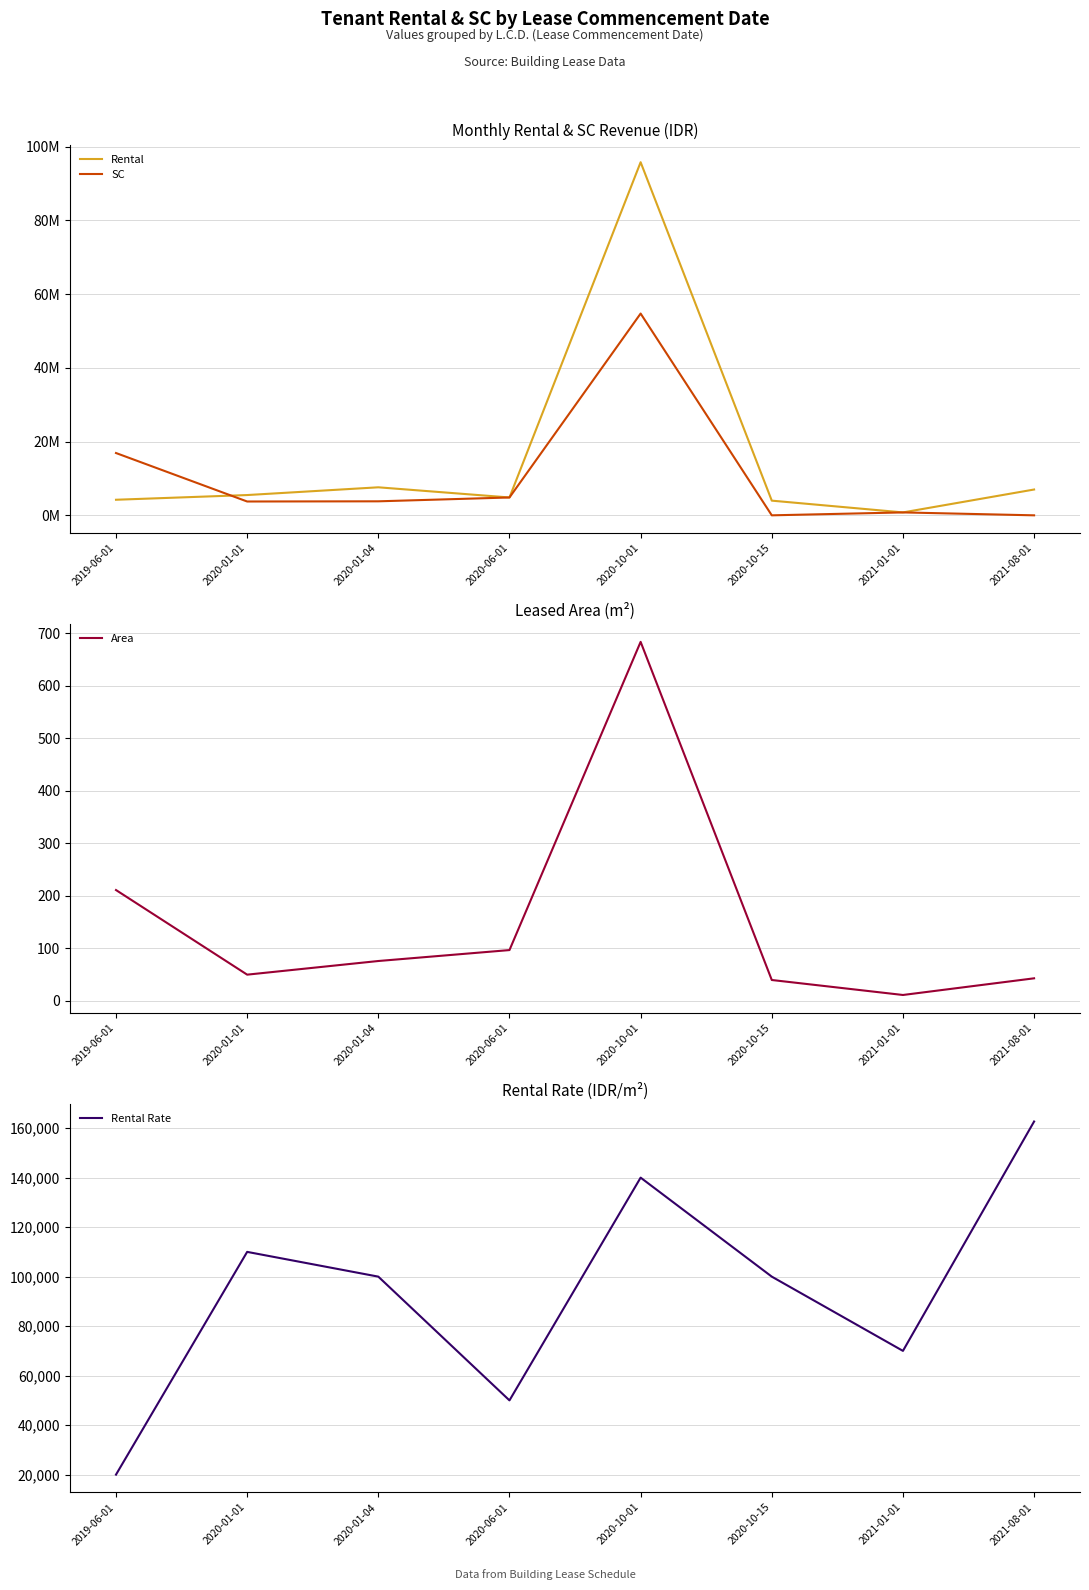

In SC, how many points are lower than both neighbors (excluding endpoints)?

2